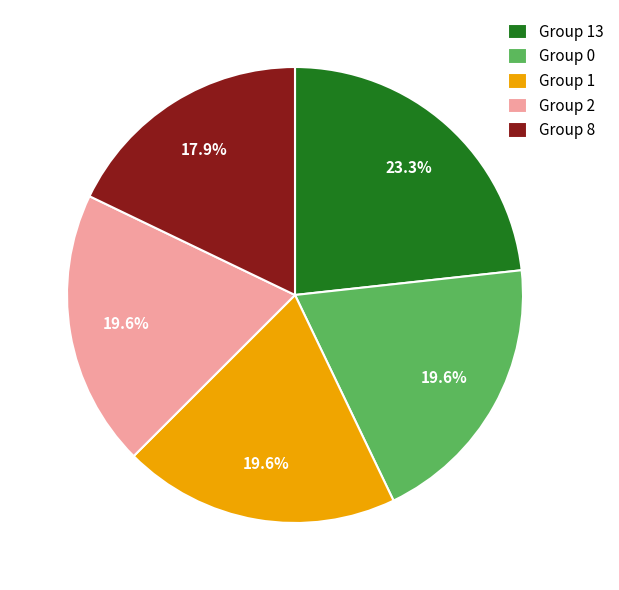

Does Group 13 represent more than half of the total?

No